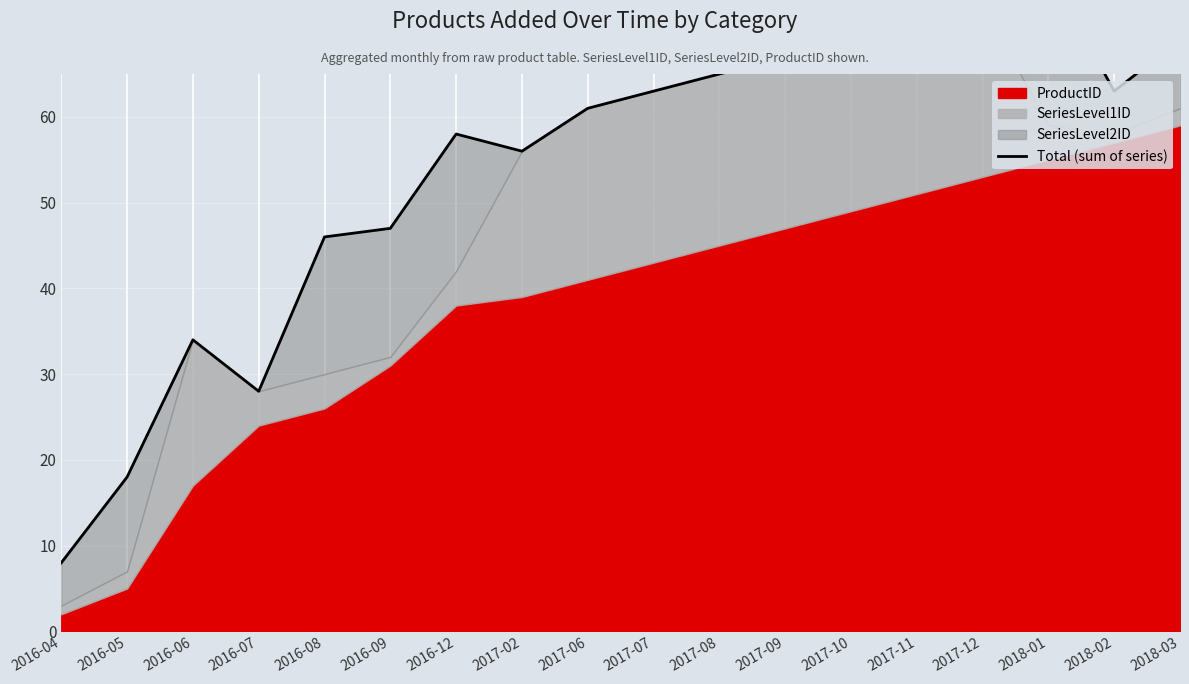

At which category does the chart reach its minimum across all series?

2016-04